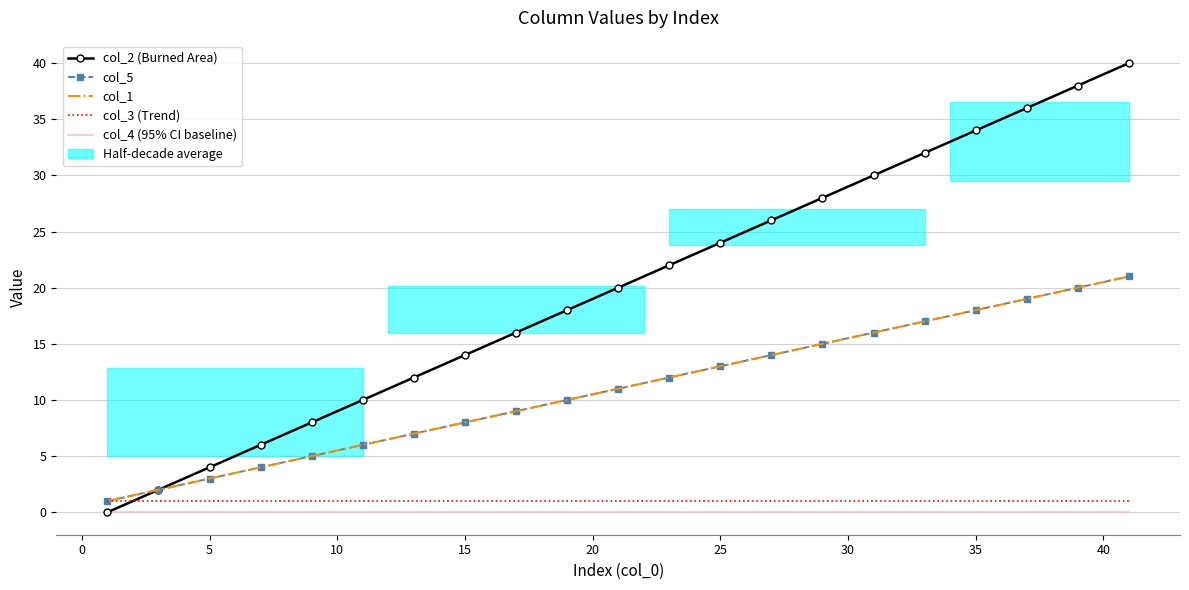

Is the value of col_1 at 17 greater than the value of col_3 (Trend) at 20?

Yes